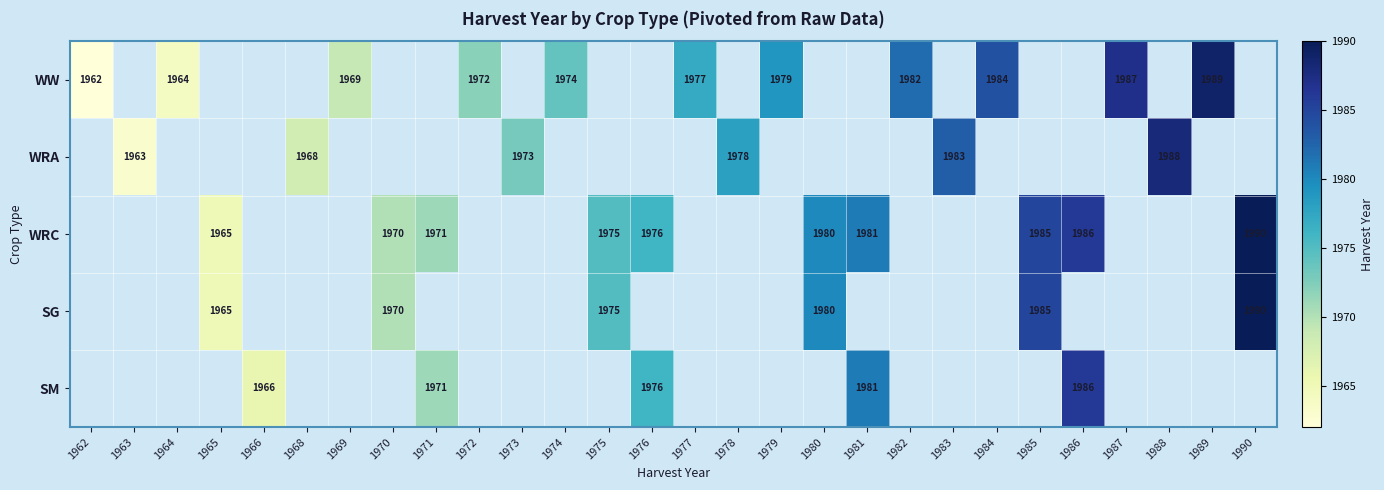

Read the WRC value at 1976.

1976.0